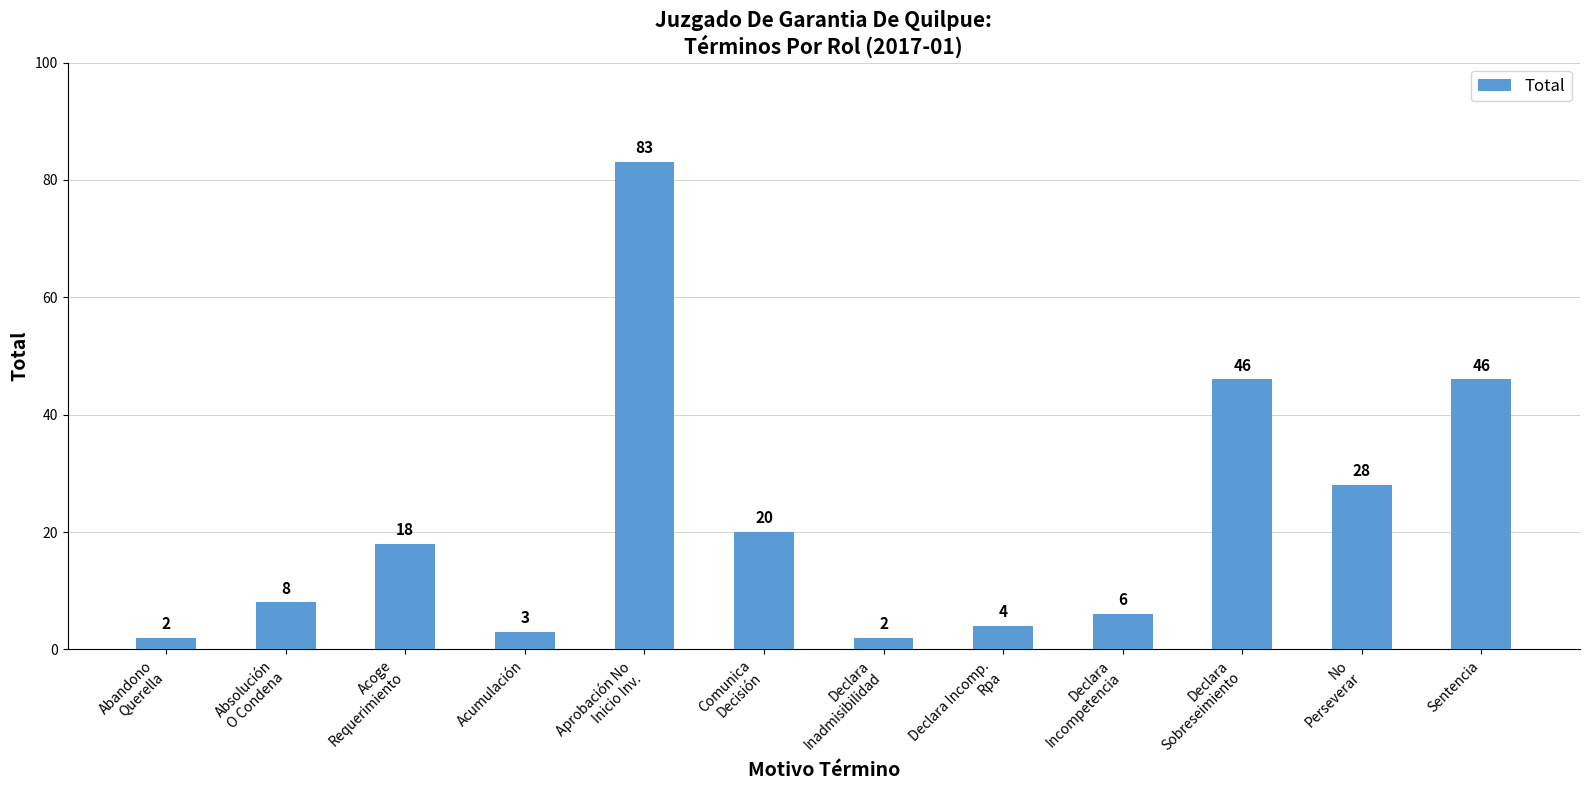

What is the value of the 12th bar from the left?

46